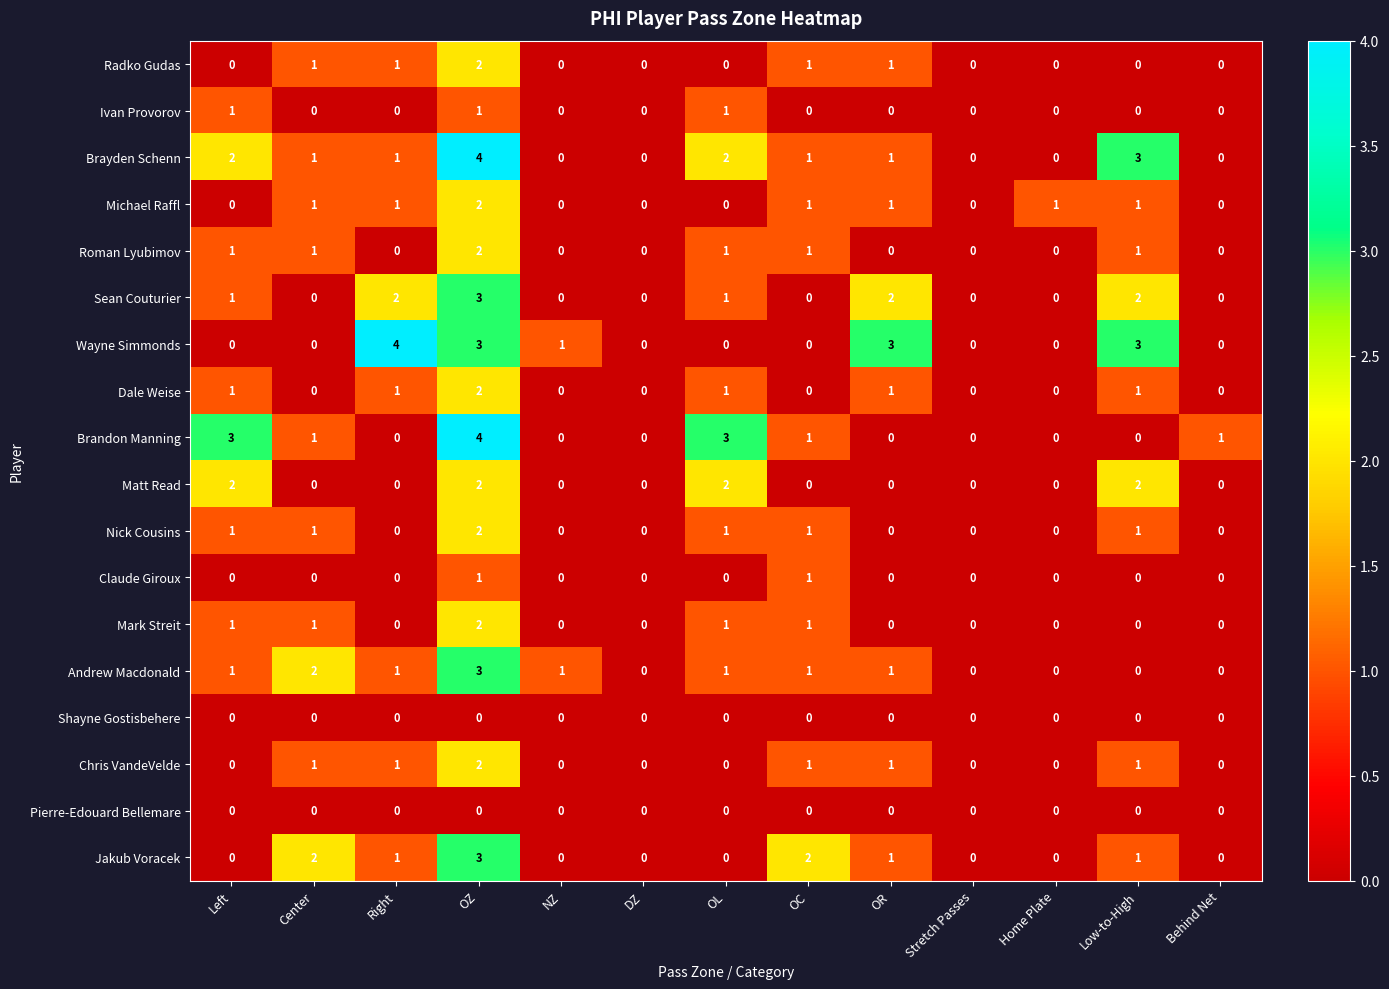

Count the number of data series in this chart.

18